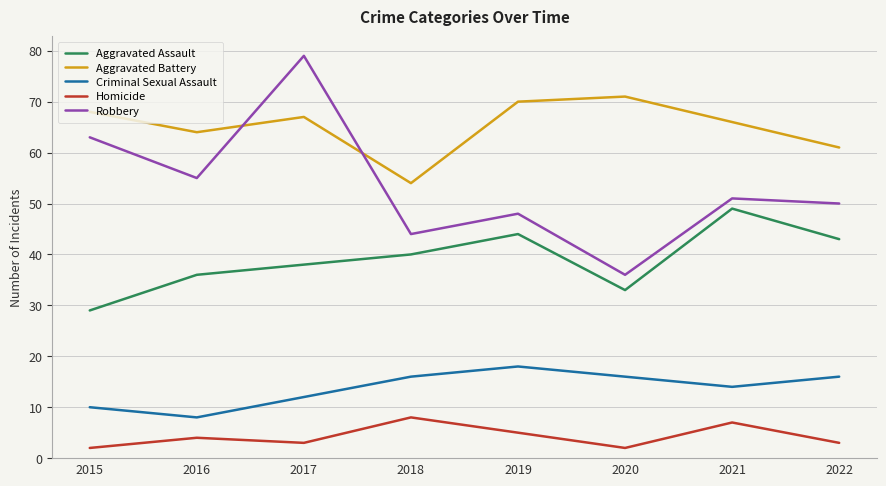

Rank the categories by Robbery value from highest to lowest.

2017, 2015, 2016, 2021, 2022, 2019, 2018, 2020